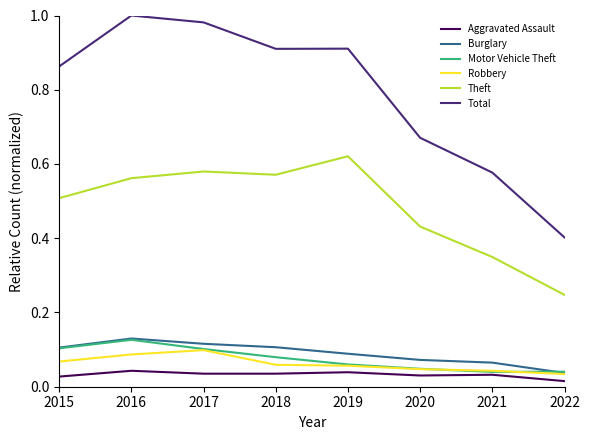

The Burglary series shows 0.2 at 2018. True or false?

False